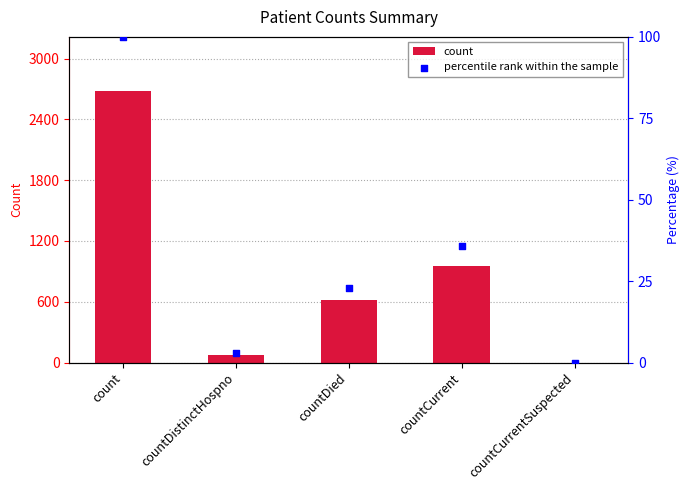

What is the total value across all series at countCurrent?

990.6